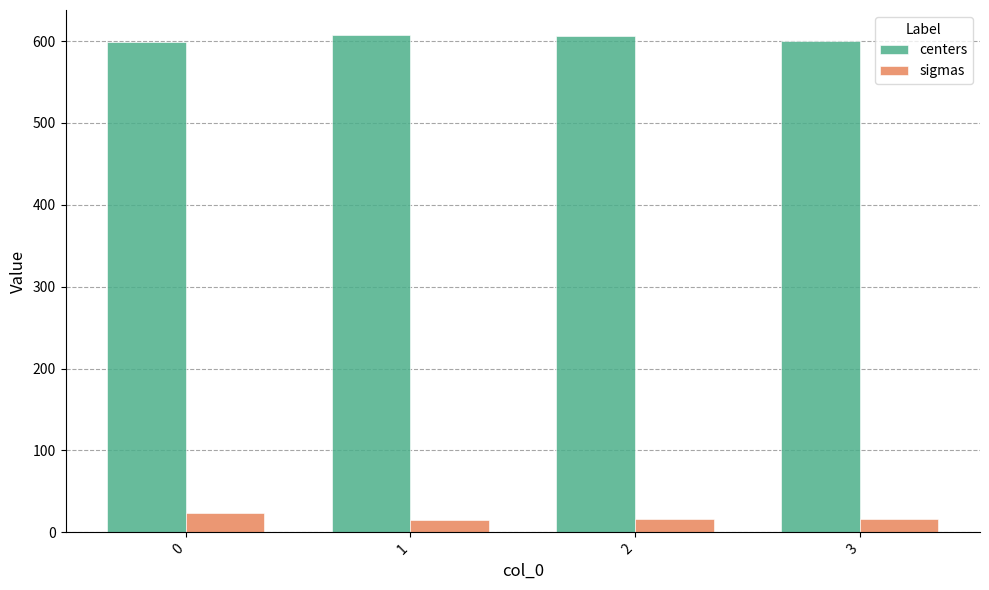

What is the total value across all series at 0?

622.5